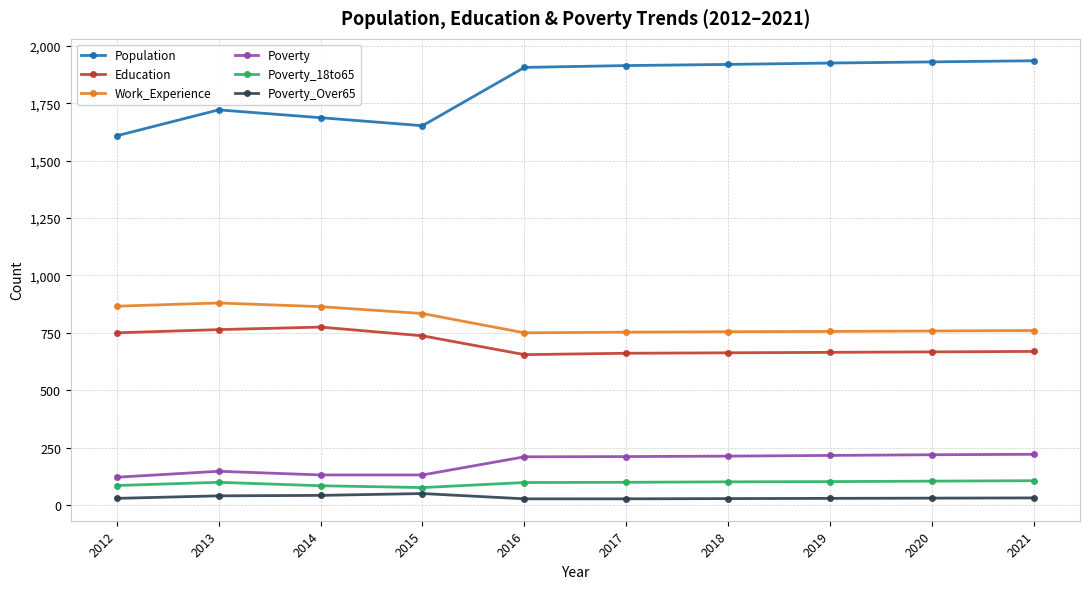

What is the minimum value for Education?

655